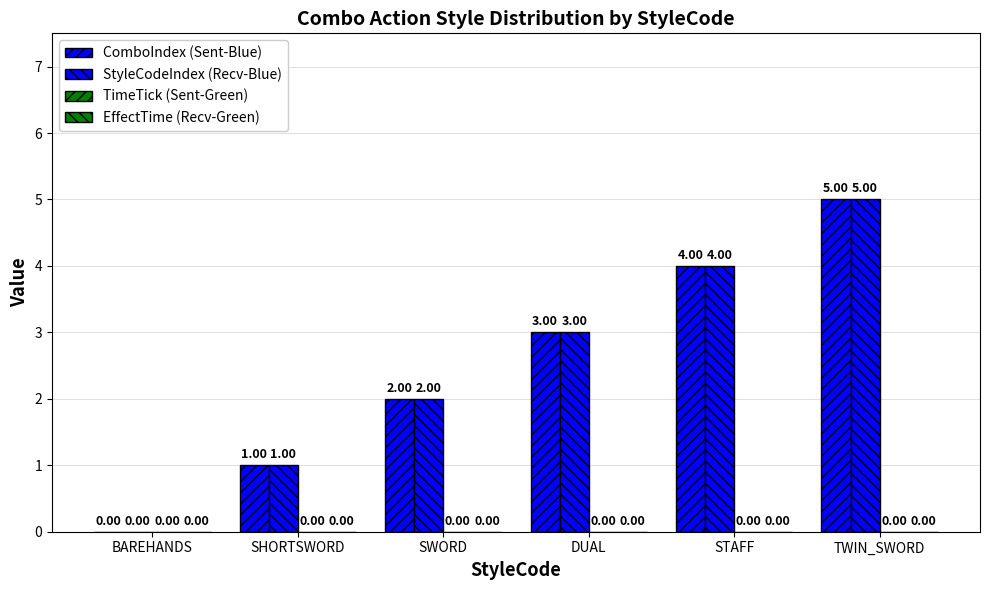

Which series has the largest total across all categories?

ComboIndex (Sent-Blue)